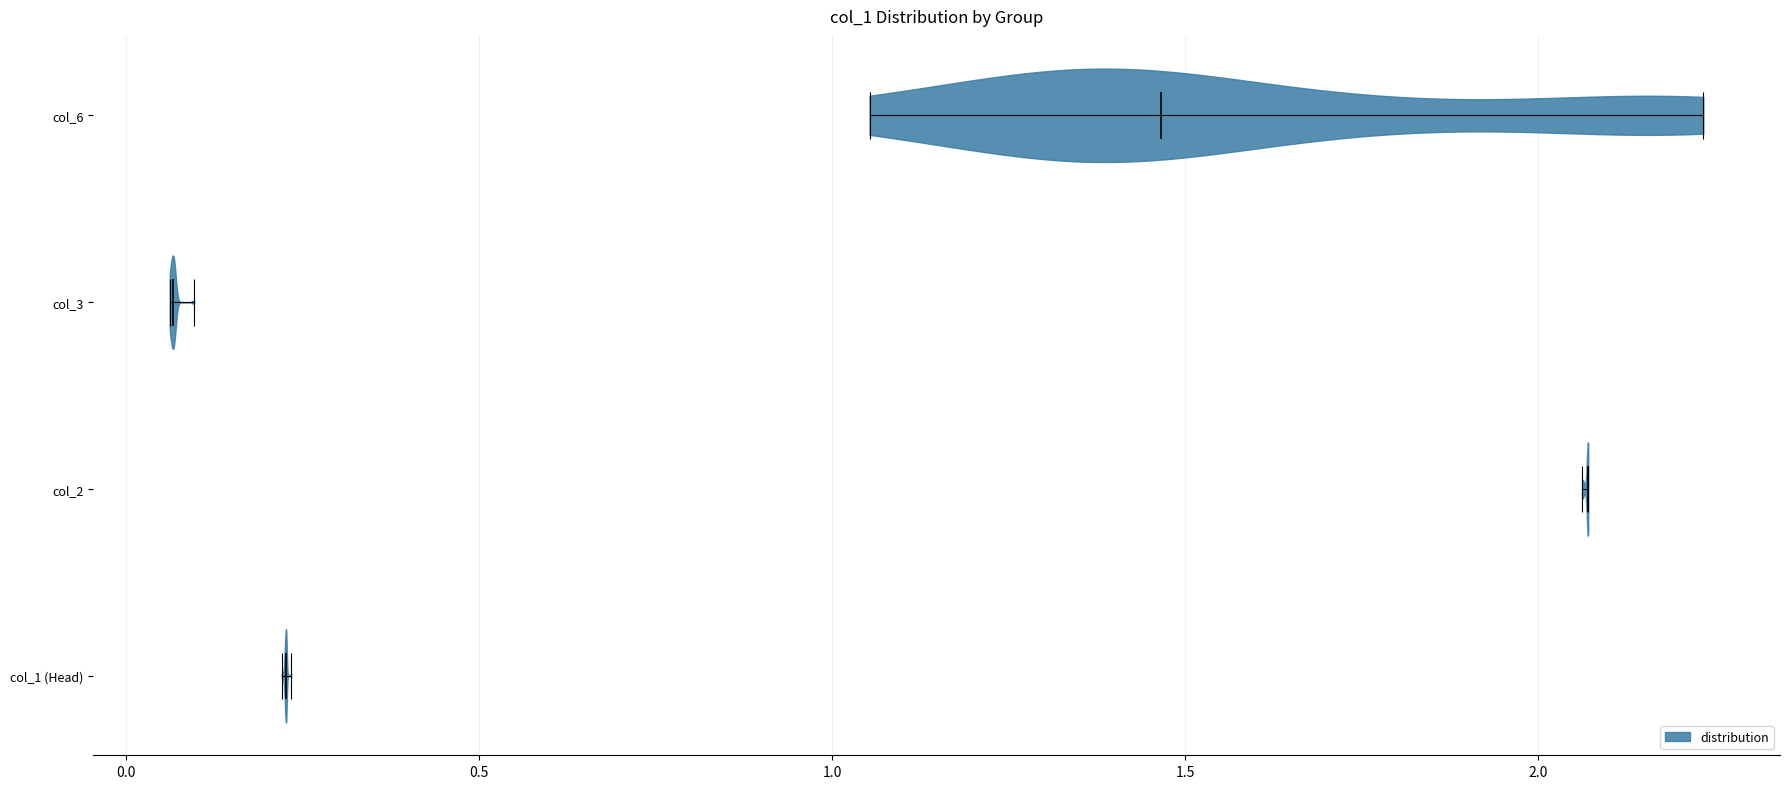

Reading bottom to top, read every violin against the x-axis: where its median line is, and the lowest and highest points it reaches. The values are not printed on the chart, so give them approximately, as read against the axis.

col_1 (Head): median line 0.25, lowest point 0.20, highest point 0.25
col_2: median line 2.05, lowest point 2.05, highest point 2.05
col_3: median line 0.05, lowest point 0.05, highest point 0.10
col_6: median line 1.45, lowest point 1.05, highest point 2.25